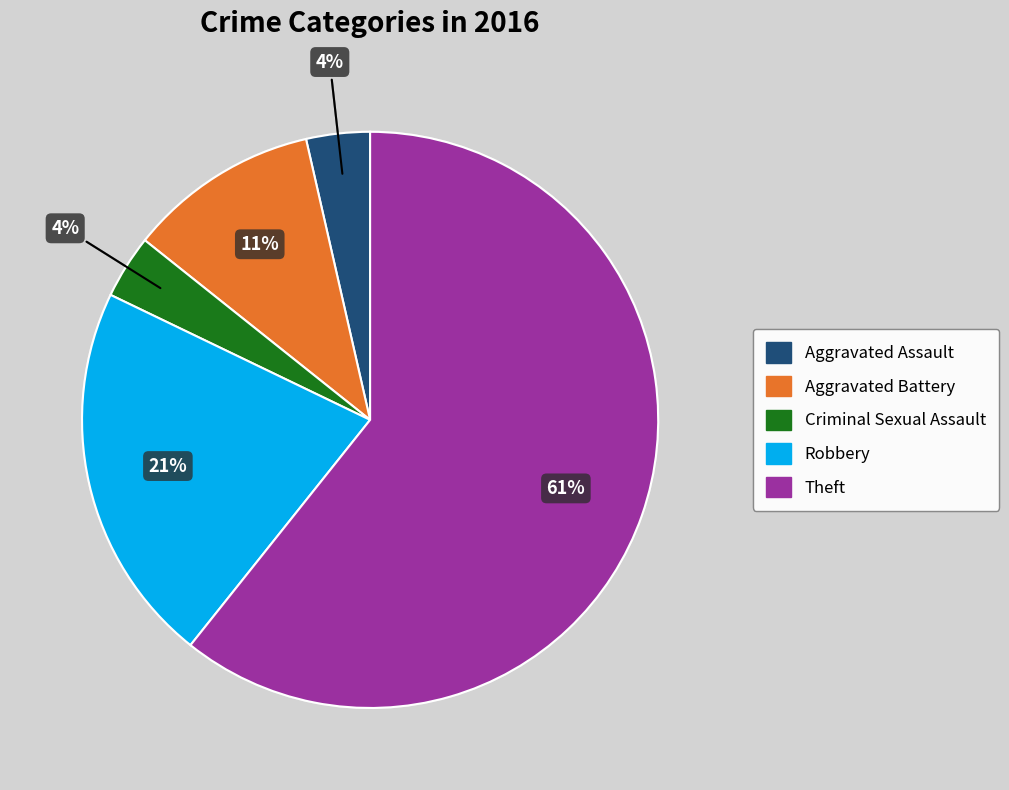

Is Robbery the majority of the pie?

No